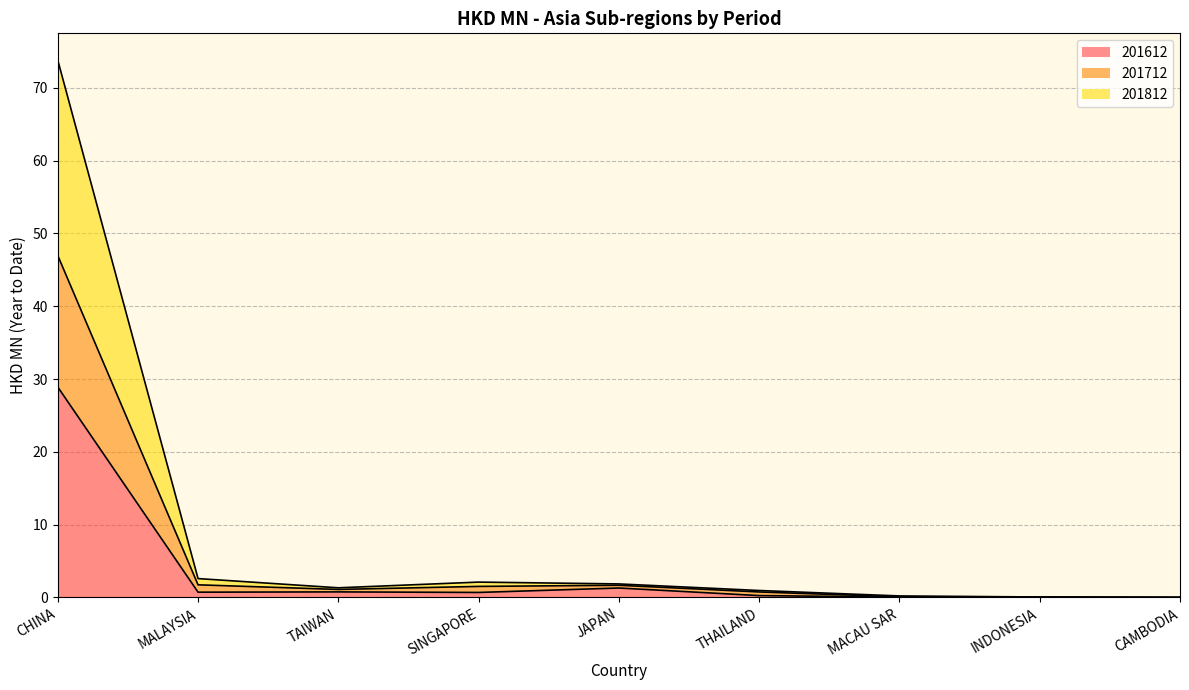

At which label does 201812 reach its peak?

CHINA